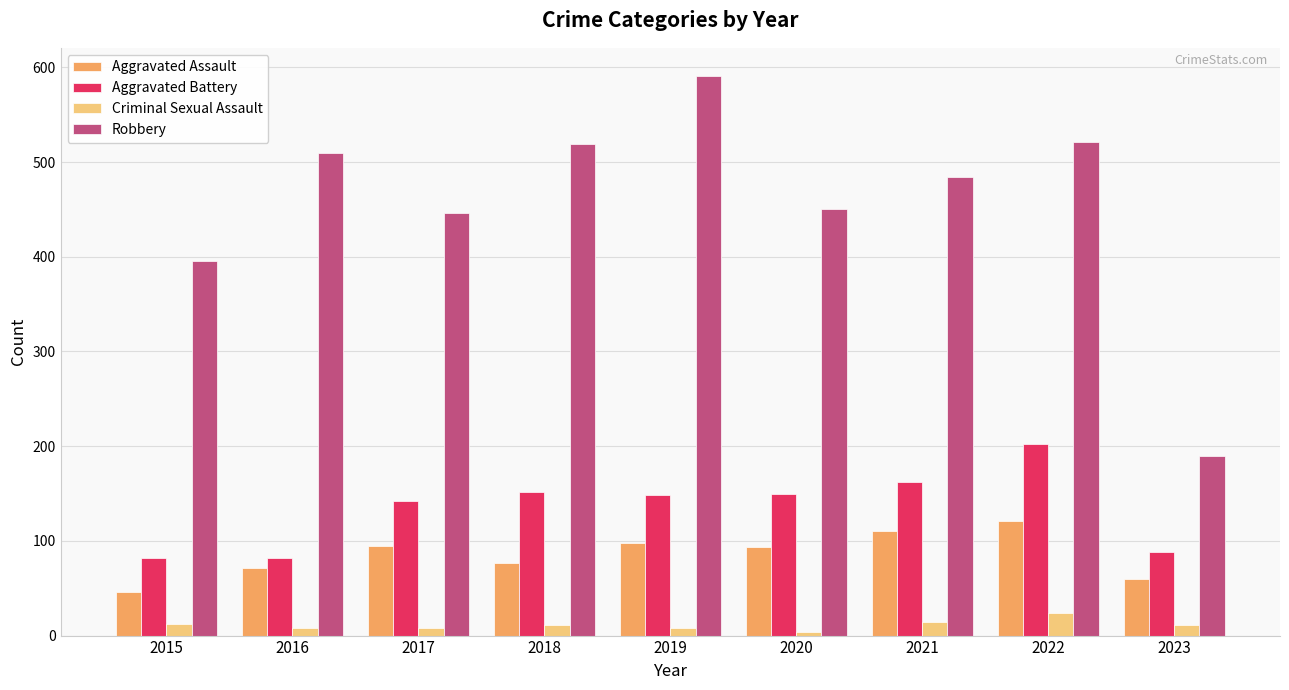

What is the difference between the second highest and minimum values in the Robbery series?

331